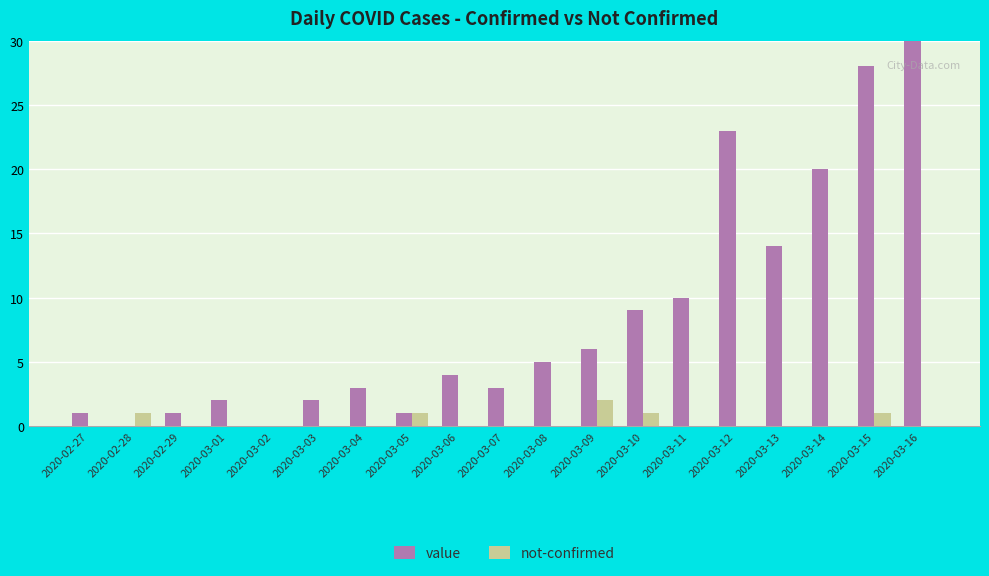

Is the value of value at 2020-03-16 greater than the value of not-confirmed at 2020-03-14?

Yes